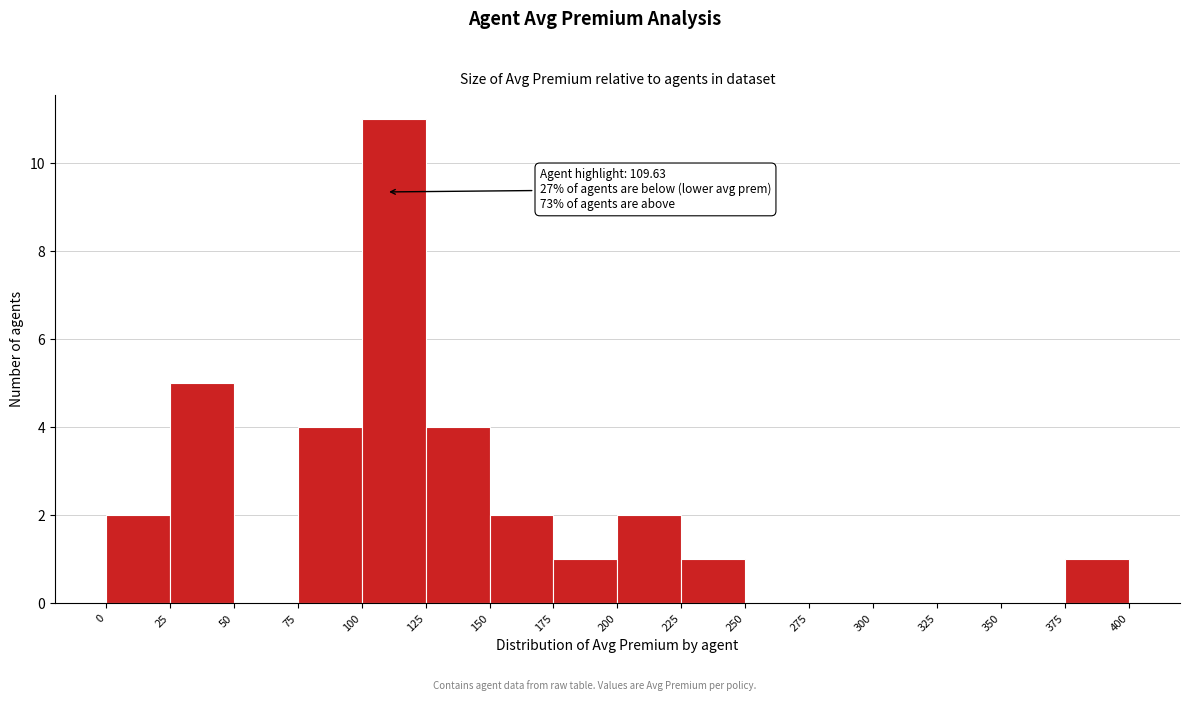

Which range on the x-axis has the tallest bar?

100 to 125